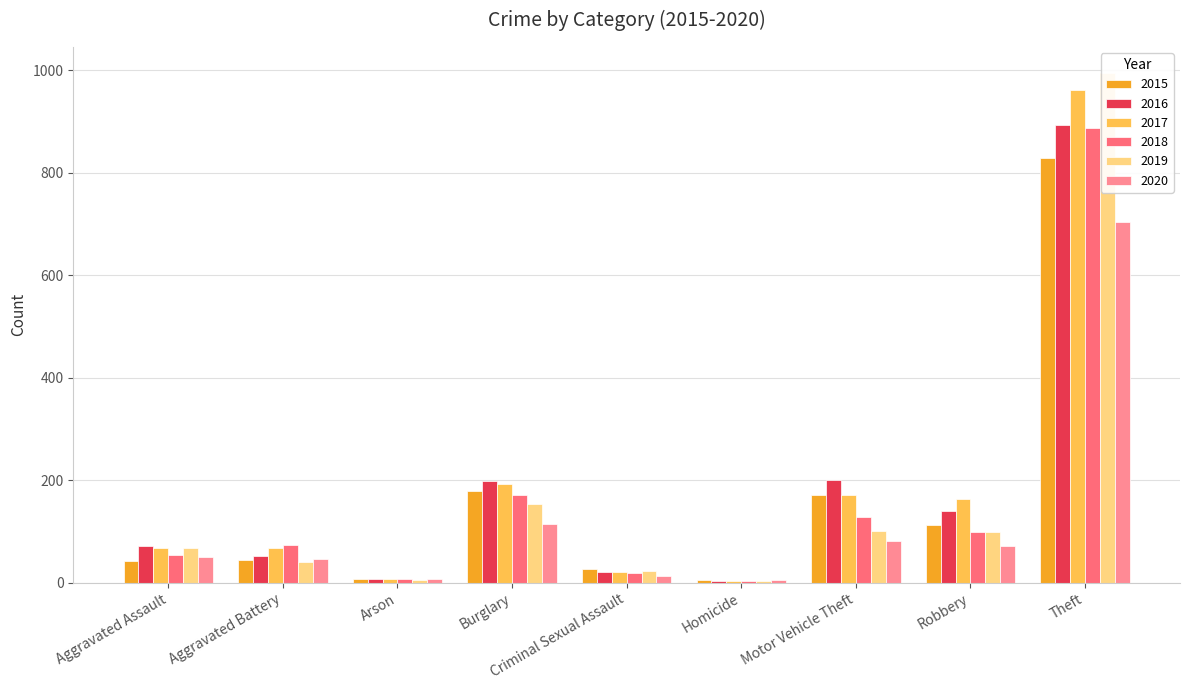

What is the greatest value displayed?

996